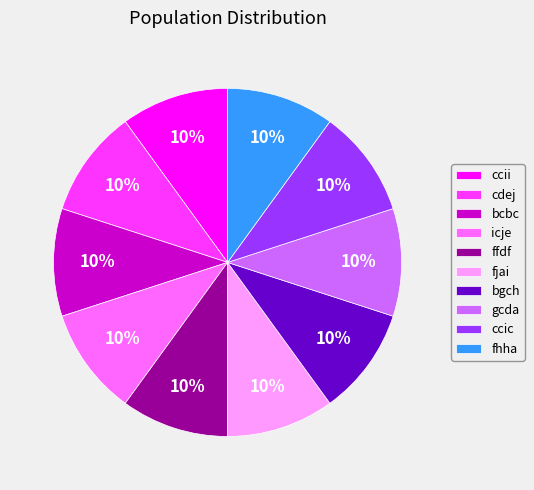

How many segments does this pie chart have?

10